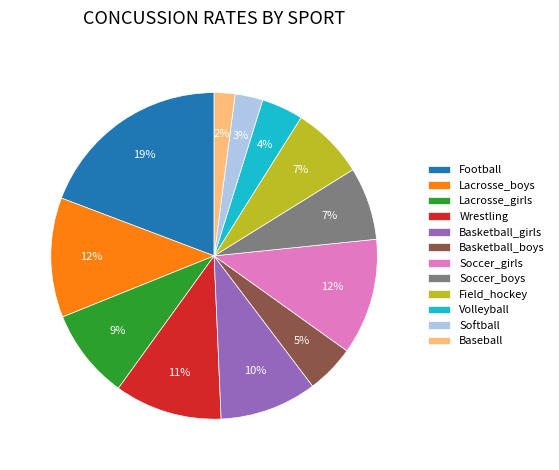

What is the ratio of the value at Lacrosse_girls to the value at Football?

0.5